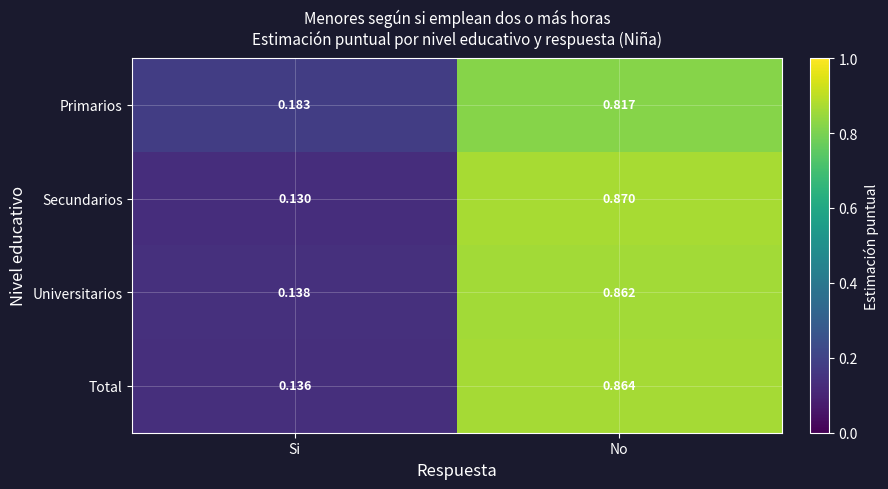

Is the value of Total at No greater than the value of Primarios at No?

Yes